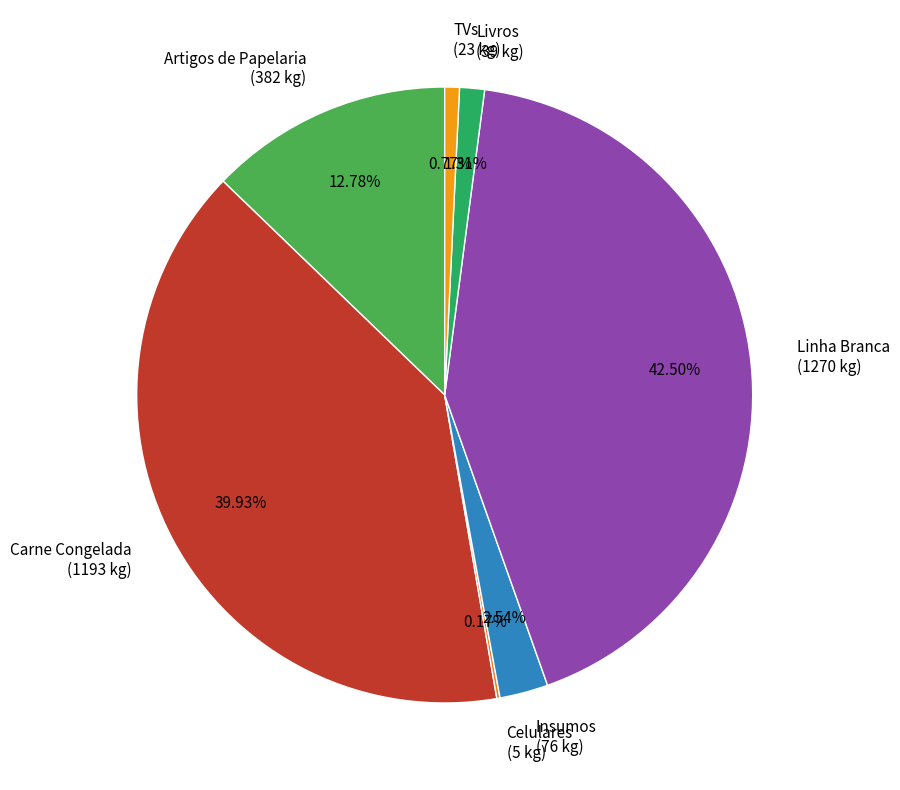

Between Artigos de Papelaria (382 kg) and TVs (23 kg), which is larger?

Artigos de Papelaria (382 kg)